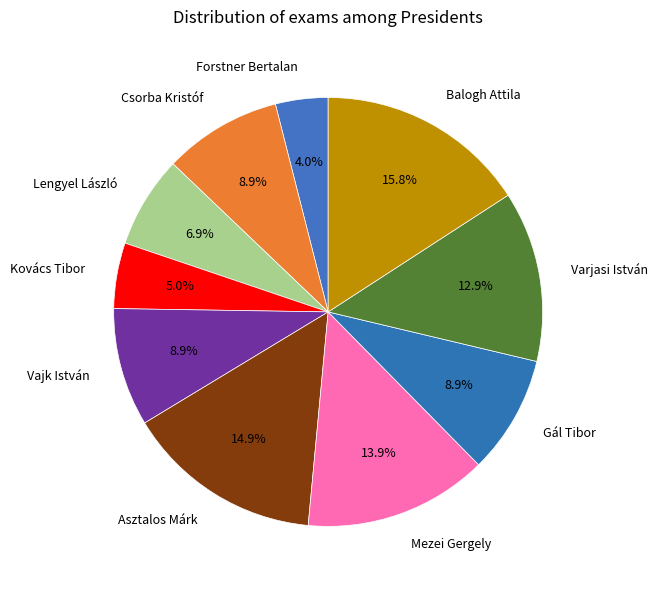

Is it true that Lengyel László is 7% of the pie?

True